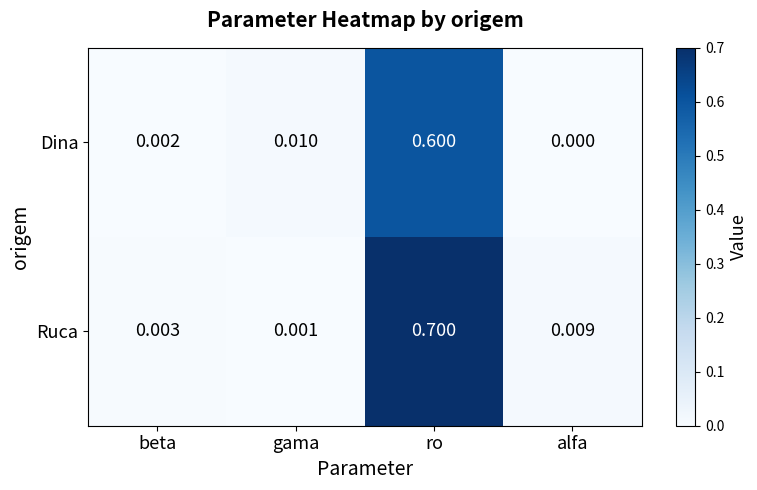

At which category does the chart reach its minimum across all series?

alfa